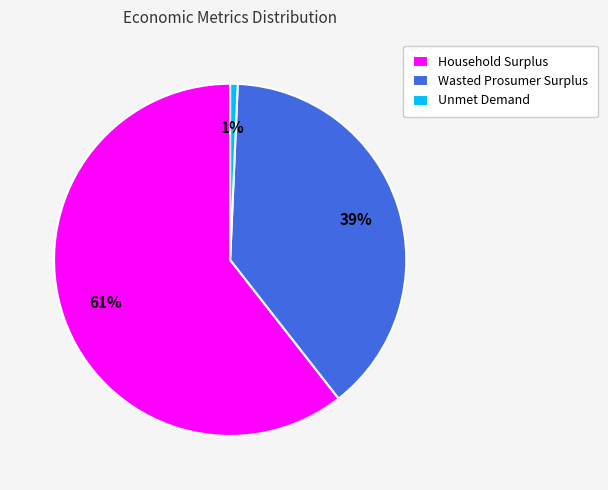

Which slice is the smallest?

Unmet Demand